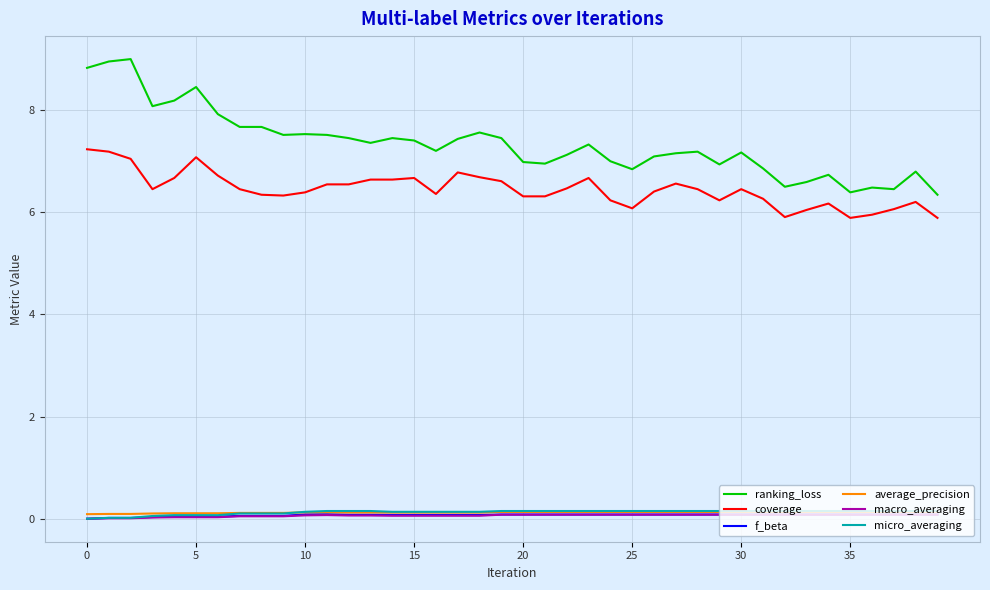

What are all the series names shown in the legend?

ranking_loss, coverage, f_beta, average_precision, macro_averaging, micro_averaging